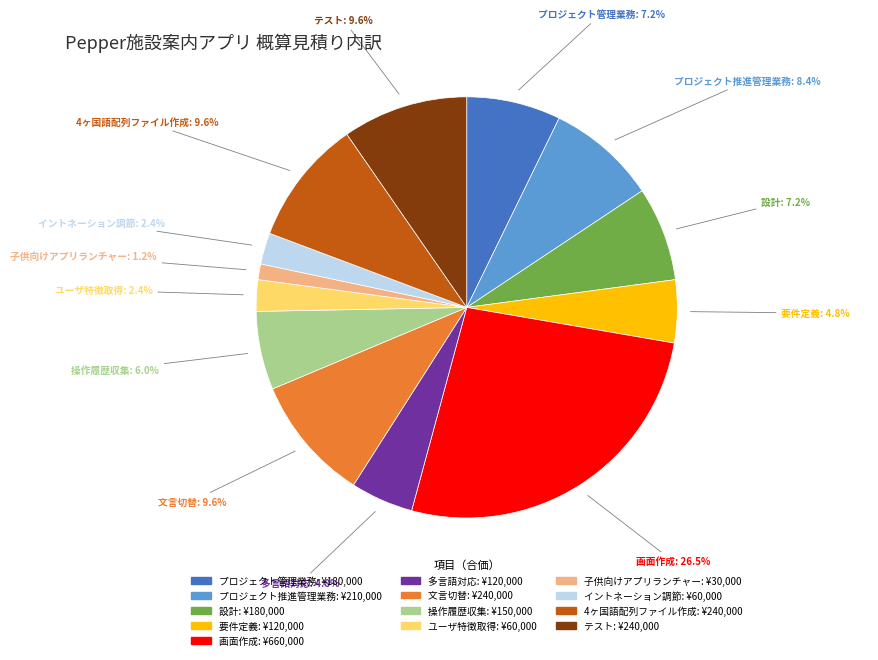

True or false: 操作履歴収集 accounts for 1% of the total.

False